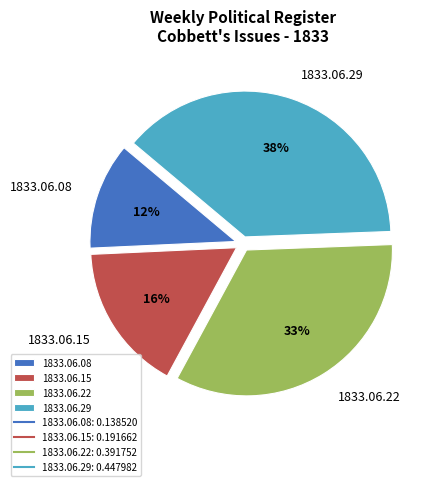

To the nearest percent, what percentage of the pie is 1833.06.29?

38%